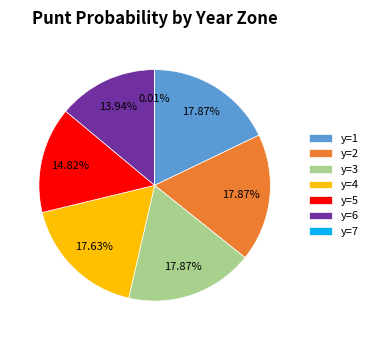

Is there any slice that represents more than half of the pie?

No